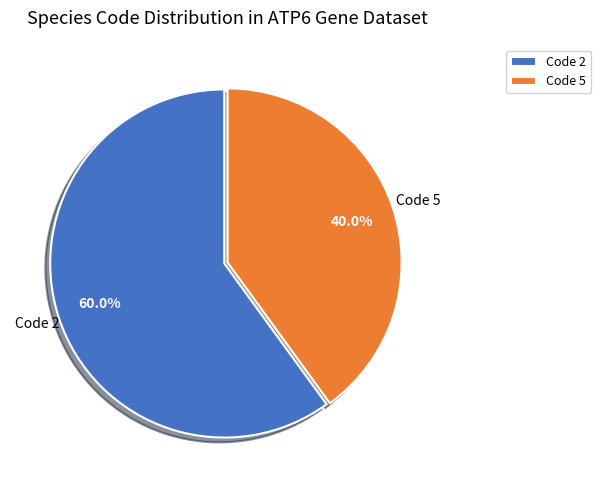

Combined, what portion of the pie is Code 2 and Code 5?

100.0%